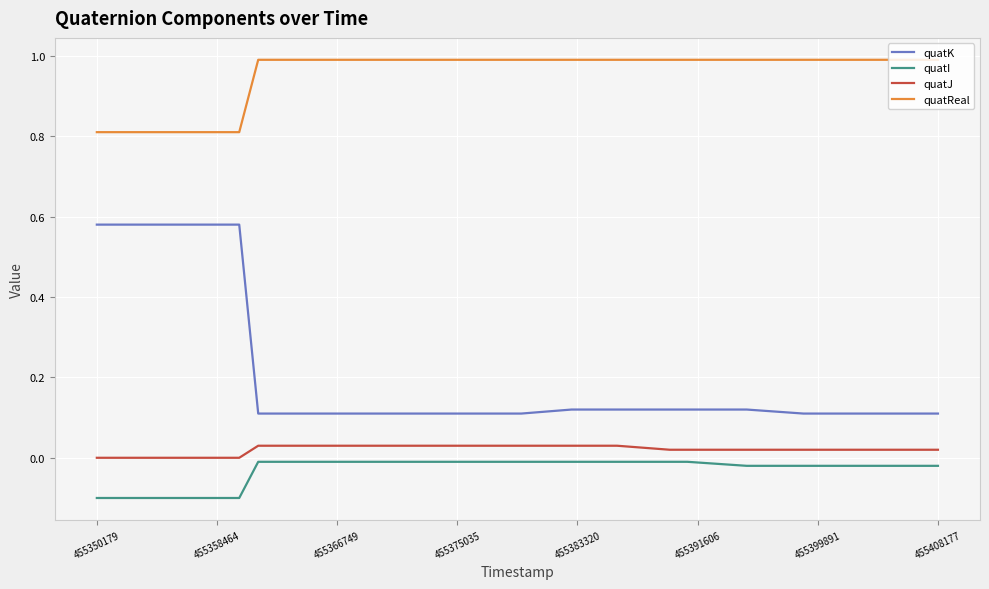

Which series has the largest total across all categories?

quatReal